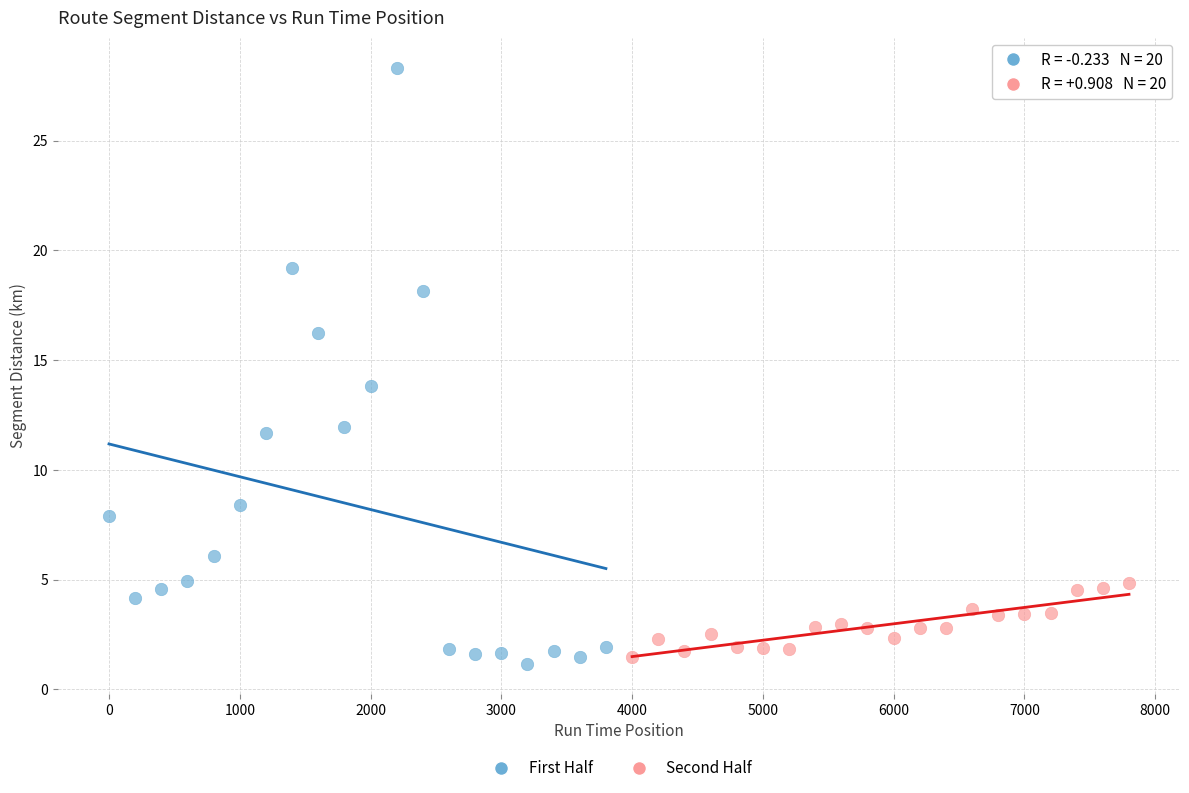

What are all the series names shown in the legend?

First Half, Second Half